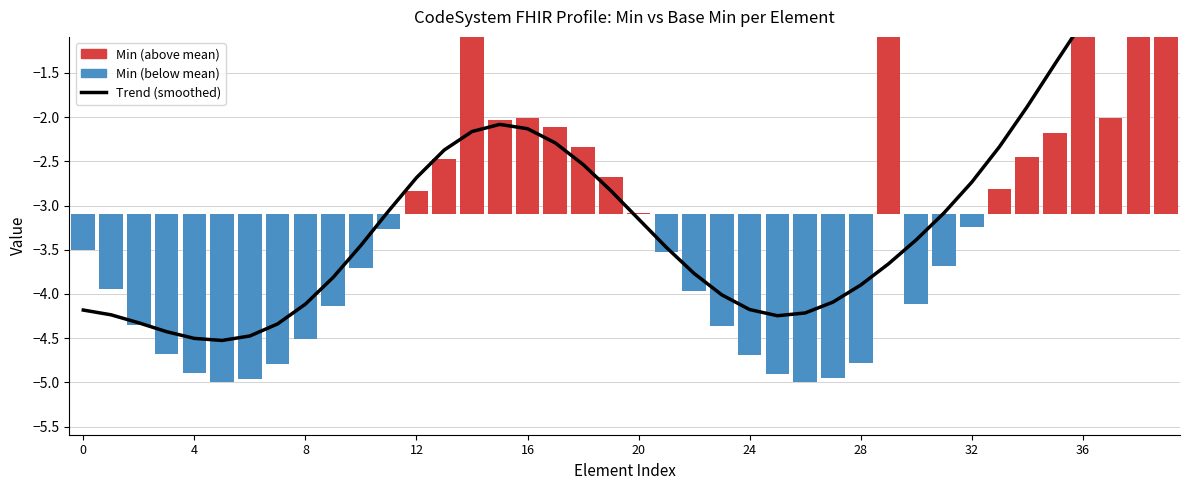

The value at 26 is -5.6. True or false?

False